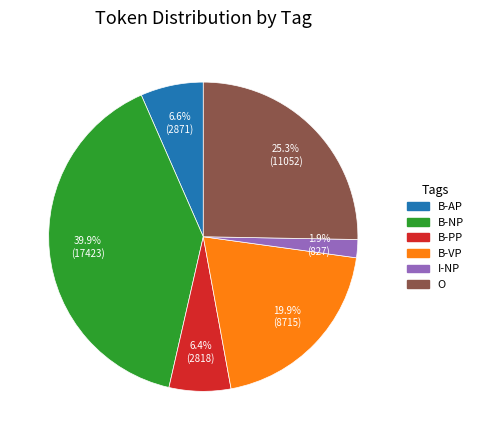

What percentage do I-NP and B-VP together represent?

21.8%